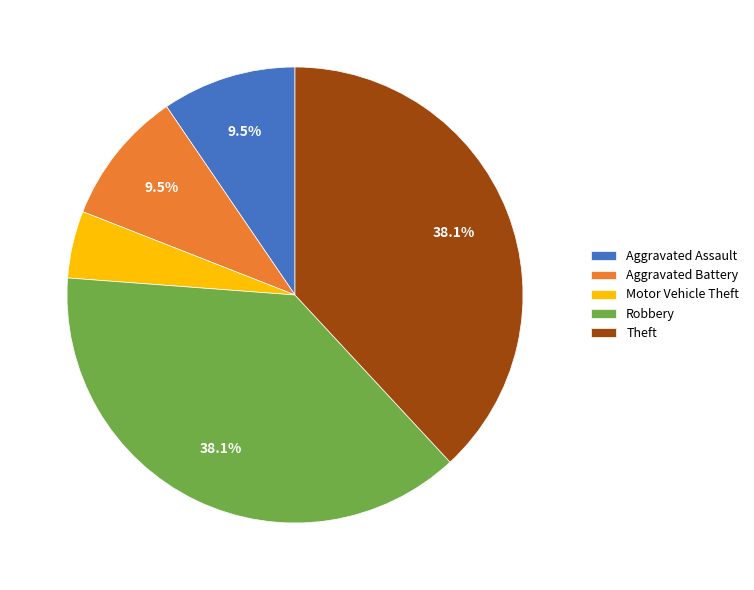

What percentage is NOT represented by Aggravated Assault?

90.5%